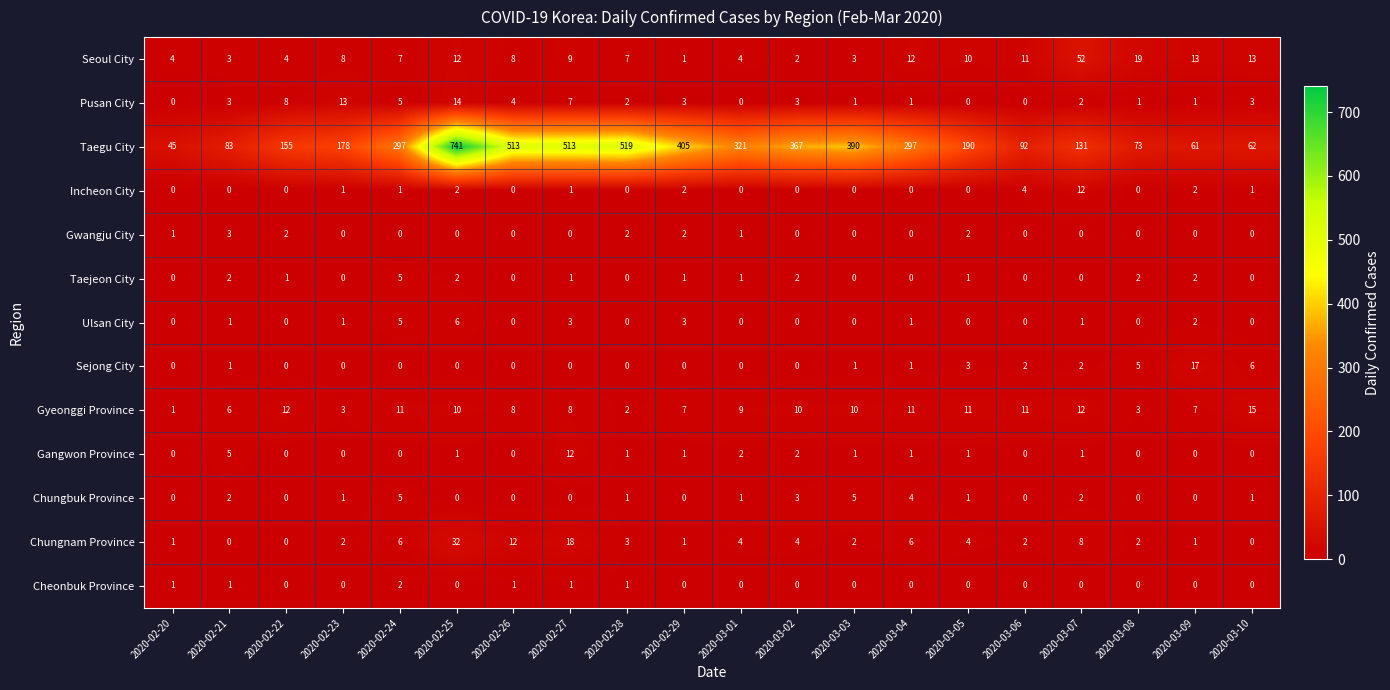

Is it true that Seoul City equals 10 at 2020-02-28?

False